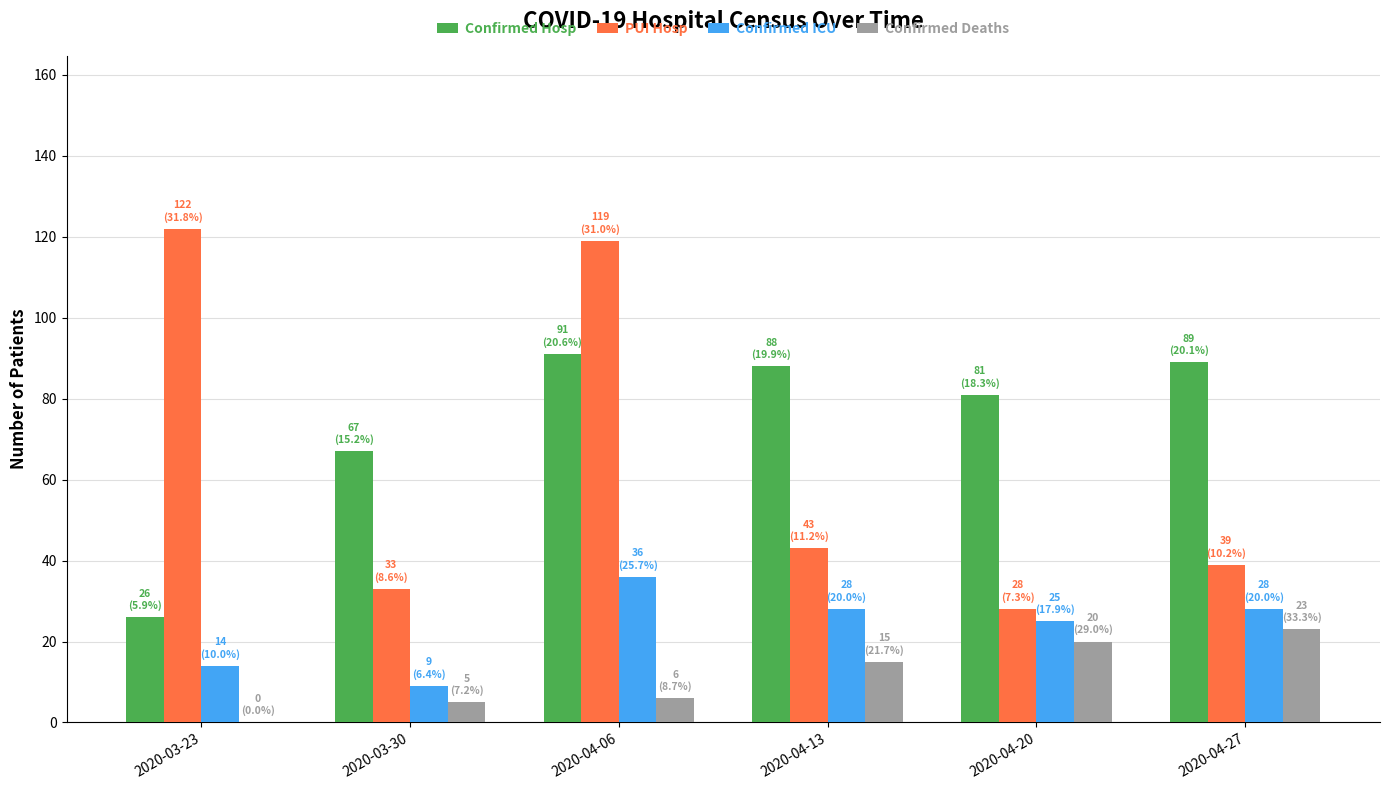

At which category is the sum across all series the highest?

2020-04-06